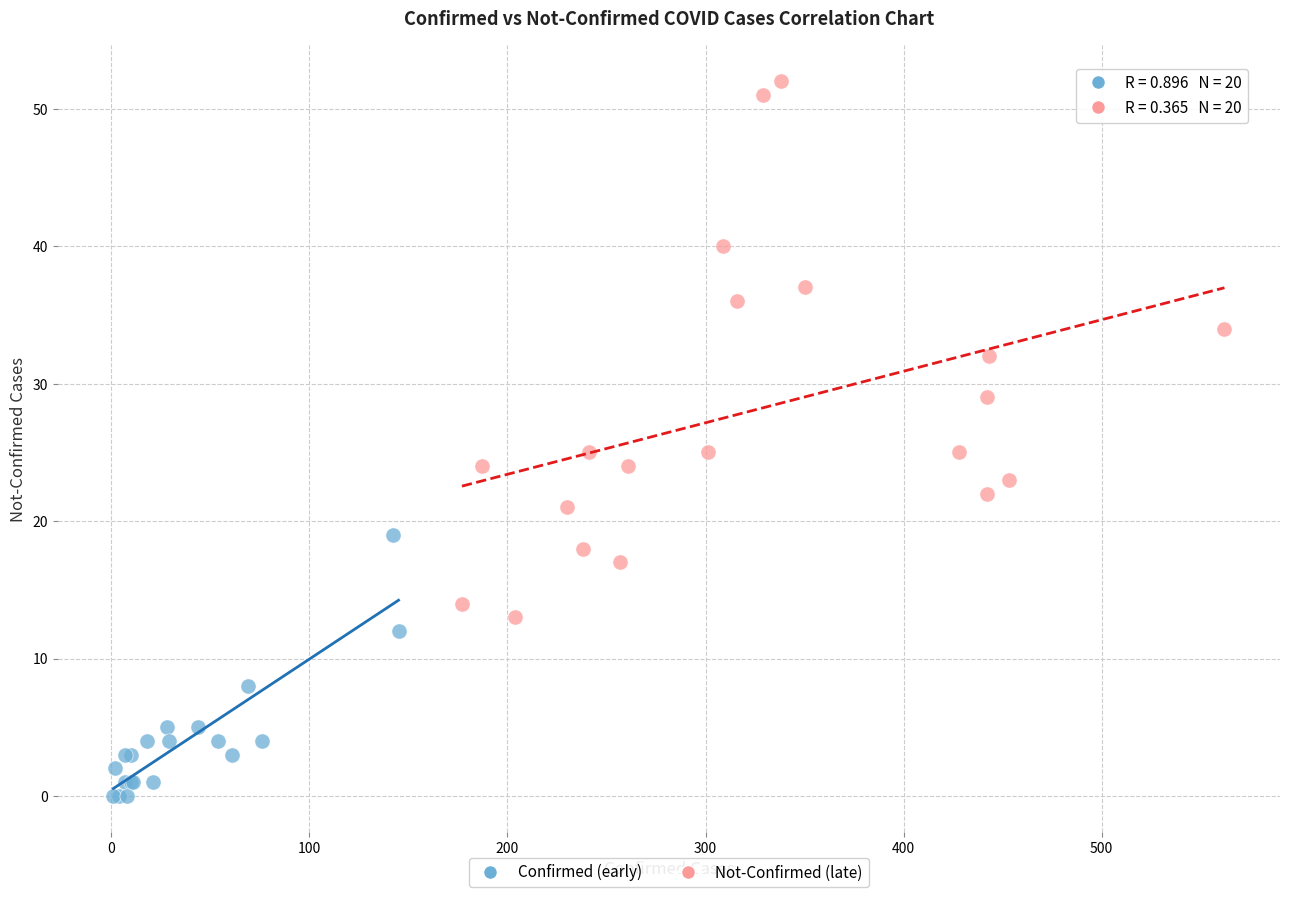

Which series reaches the maximum Y coordinate?

Not-Confirmed (late)